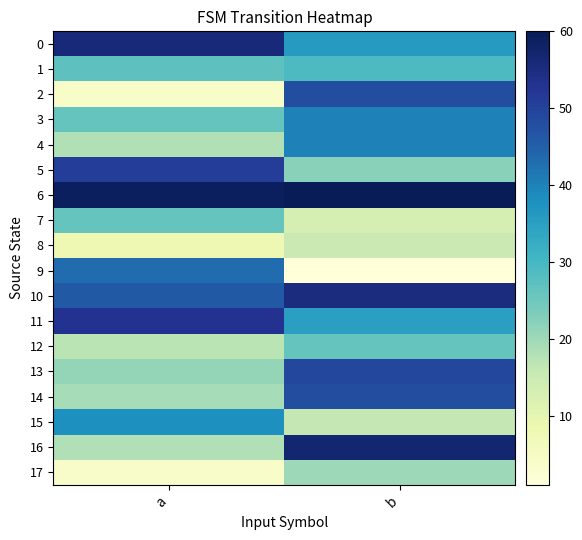

What is the total value across all series at b?

610